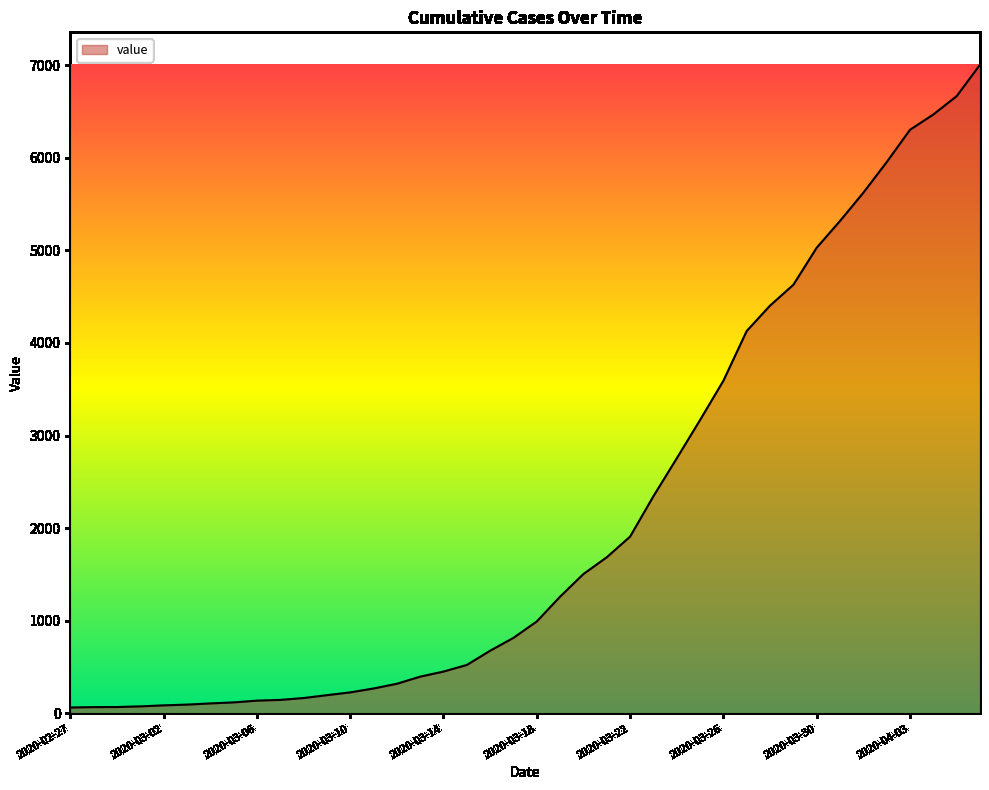

What is the maximum value shown in the chart?

7003